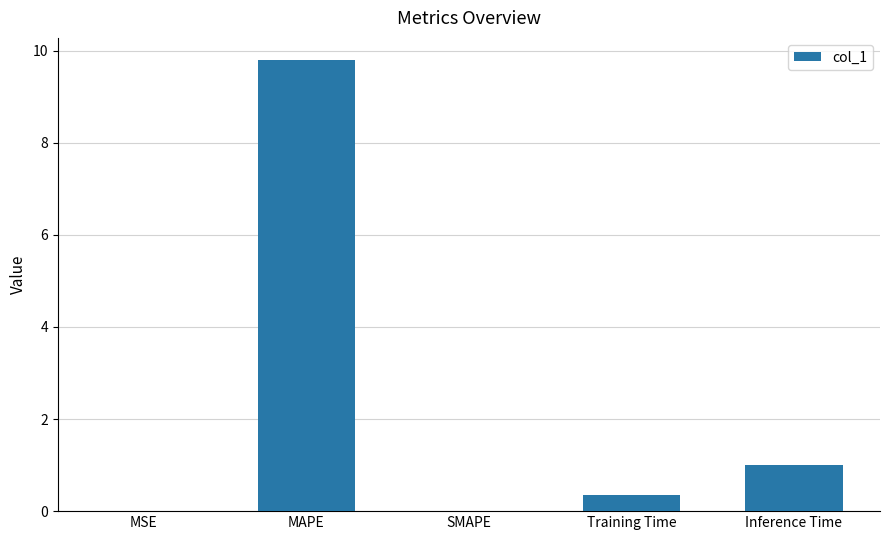

Are the bars horizontal?

No